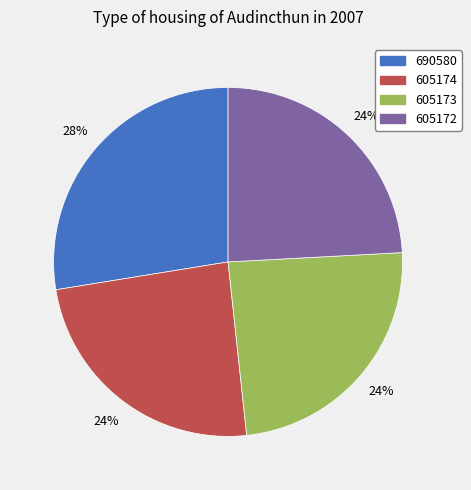

How many segments does this pie chart have?

4